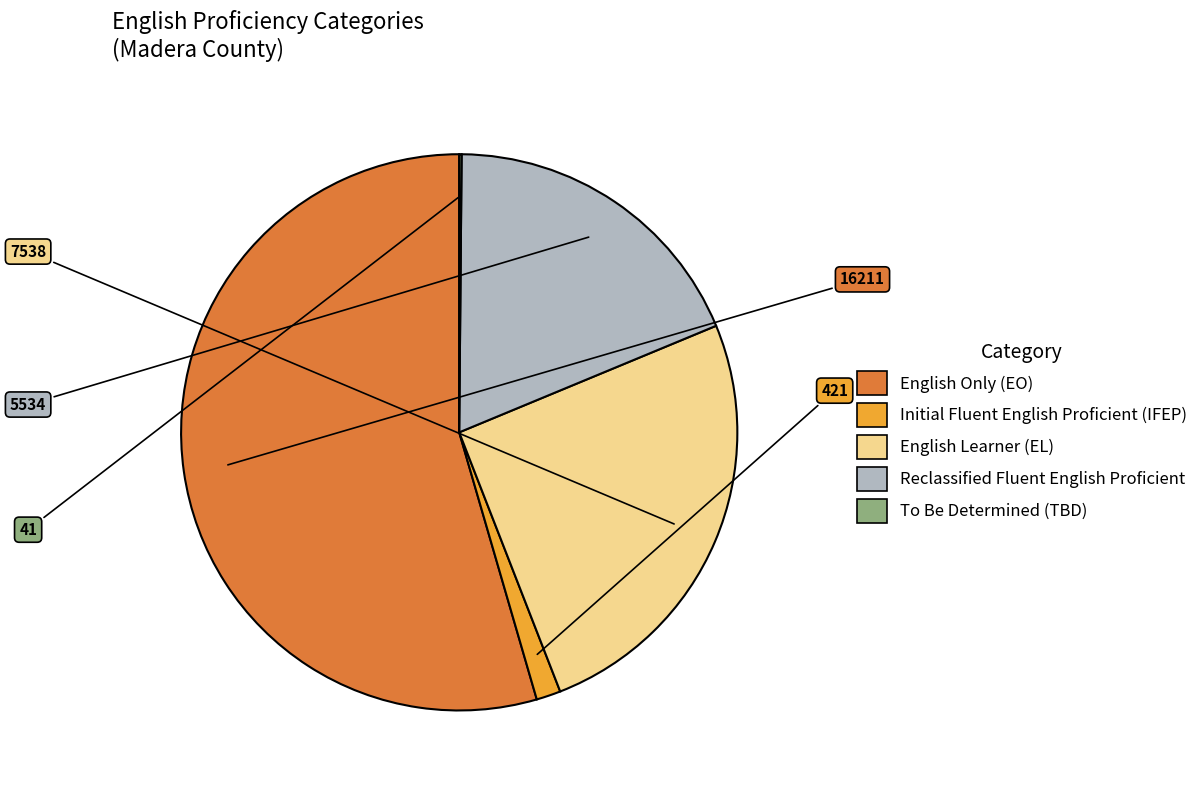

Is there any slice that represents more than half of the pie?

Yes